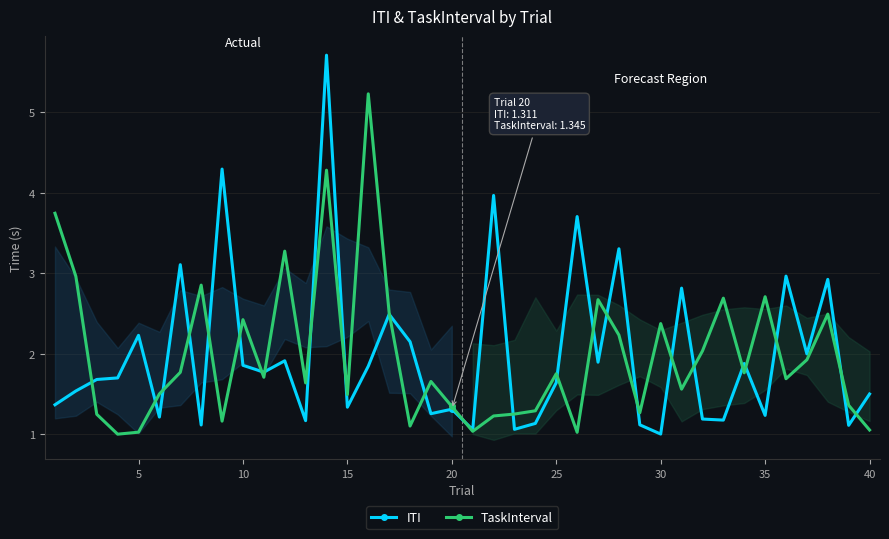

What is the maximum value for ITI?

5.7